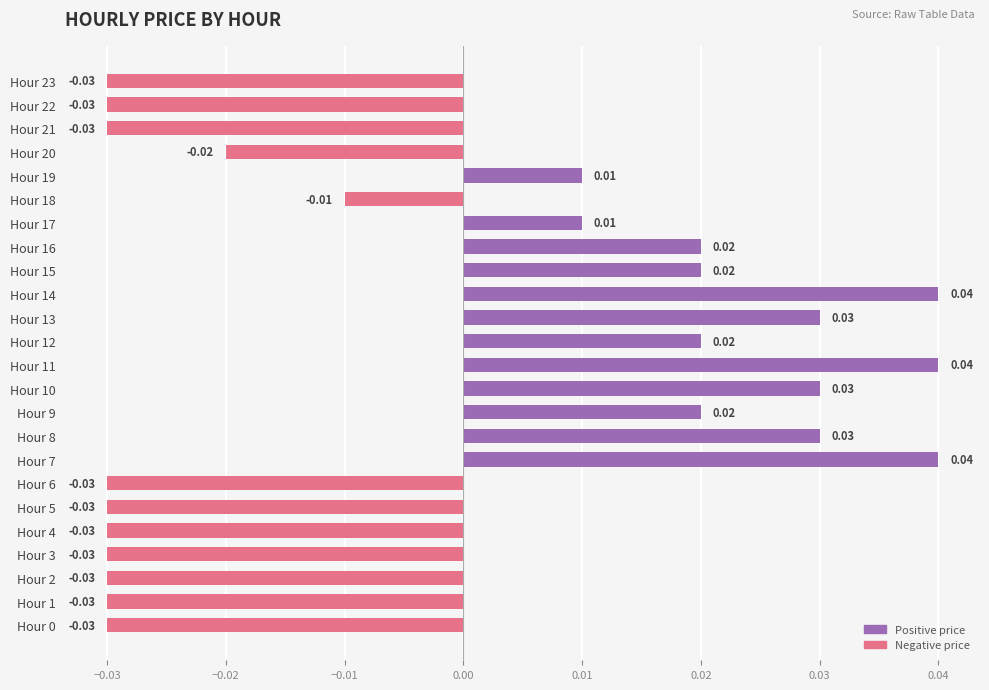

Which has a higher value, Hour 15 or Hour 7?

Hour 7